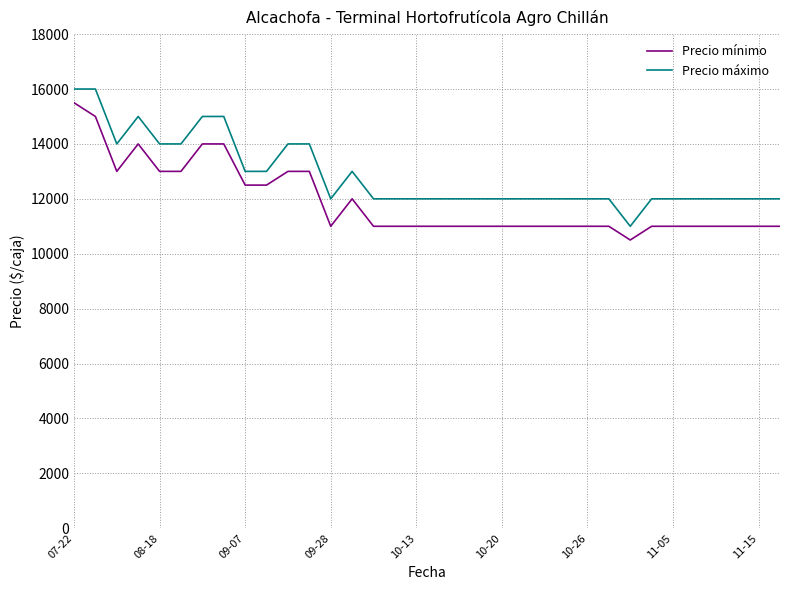

True or false: Precio máximo and Precio mínimo cross at least once.

False